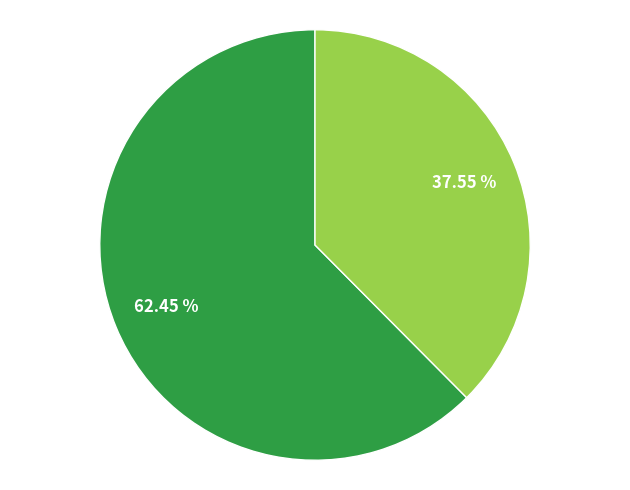

Is there a majority slice in this chart?

Yes